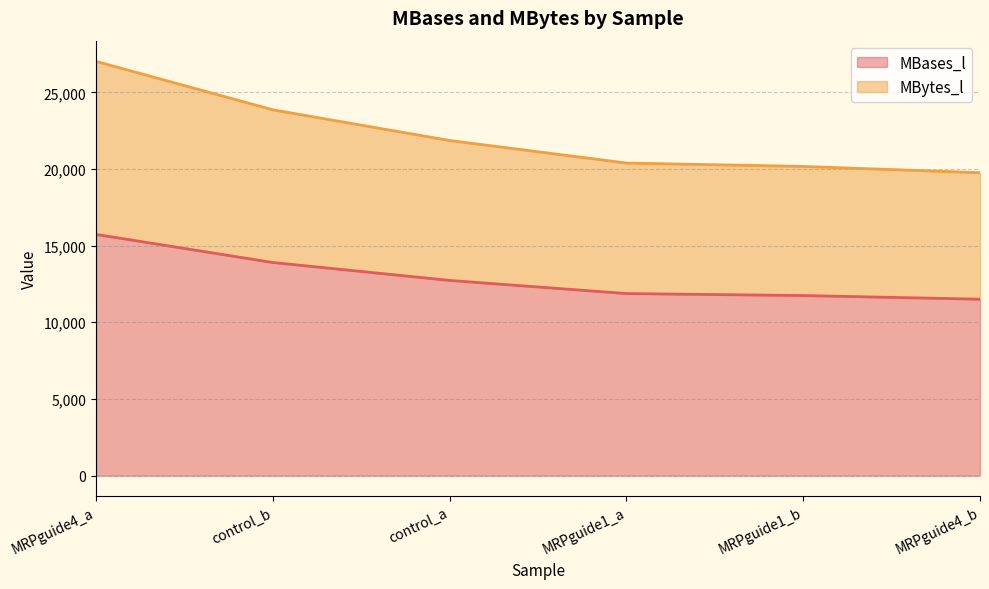

Reading left to right, list all the values displayed in this chart.

MBases_l: MRPguide4_a=15733	control_b=13901	control_a=12731	MRPguide1_a=11875	MRPguide1_b=11745	MRPguide4_b=11506
MBytes_l: MRPguide4_a=27019	control_b=23862	control_a=21859	MRPguide1_a=20388	MRPguide1_b=20167	MRPguide4_b=19757